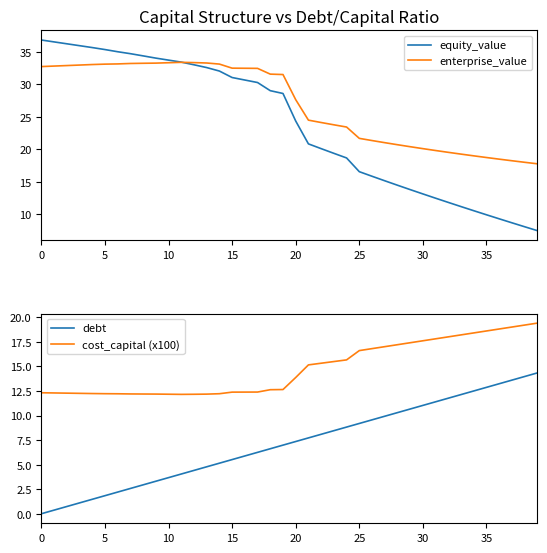

True or false: cost_capital (x100) has more than 0 points higher than both neighbors.

False